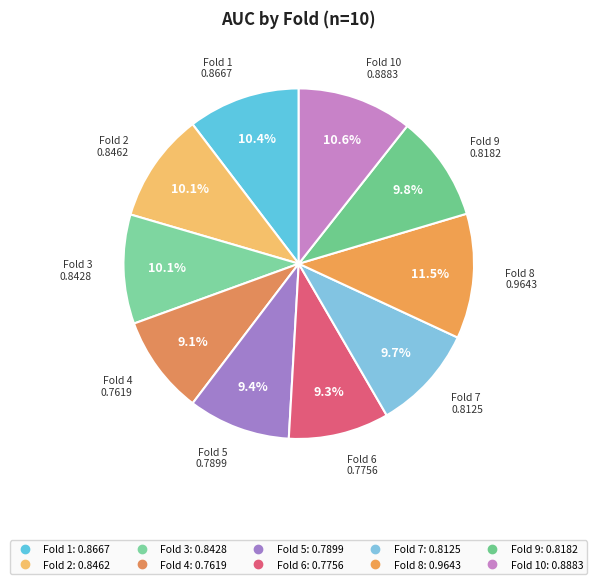

How many segments does this pie chart have?

10